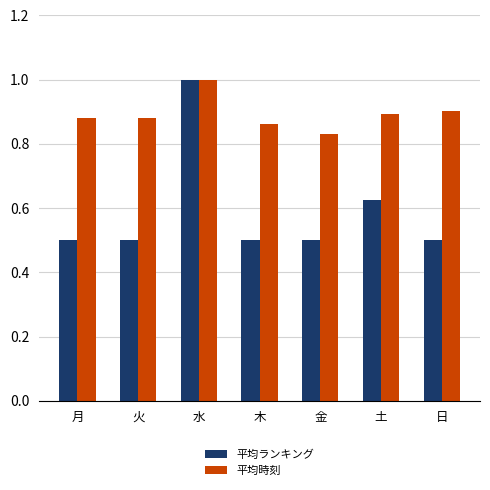

What is the difference between the maximum and second lowest values in the 平均時刻 series?

0.1